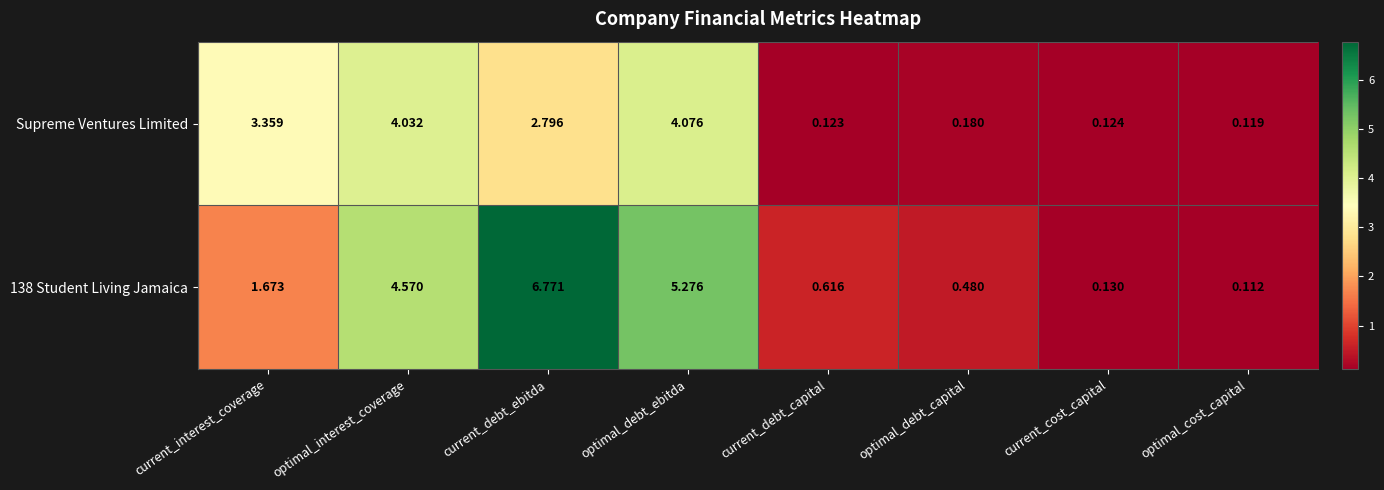

Is the value of Supreme Ventures Limited at optimal_debt_capital greater than the value of 138 Student Living Jamaica at current_cost_capital?

Yes